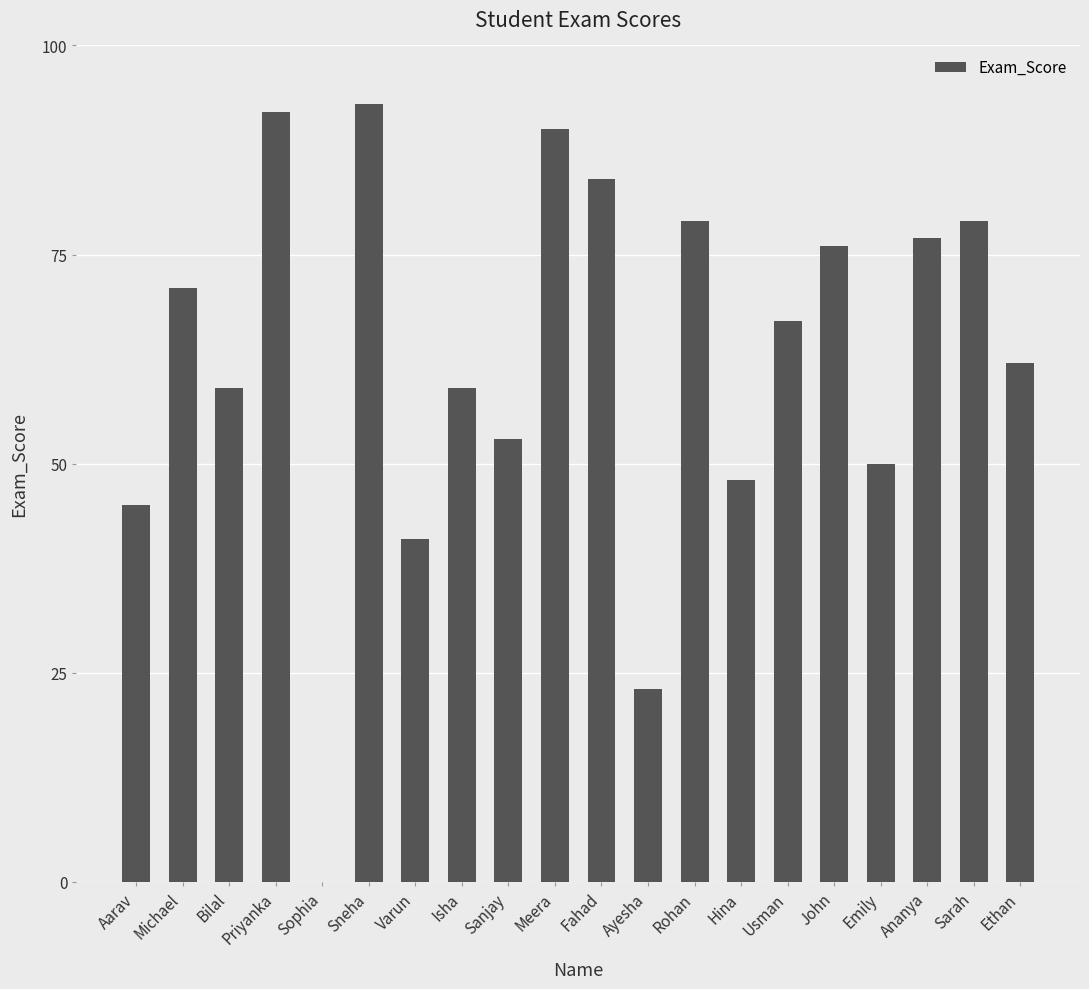

What is the change in value from Michael to Meera?

+19